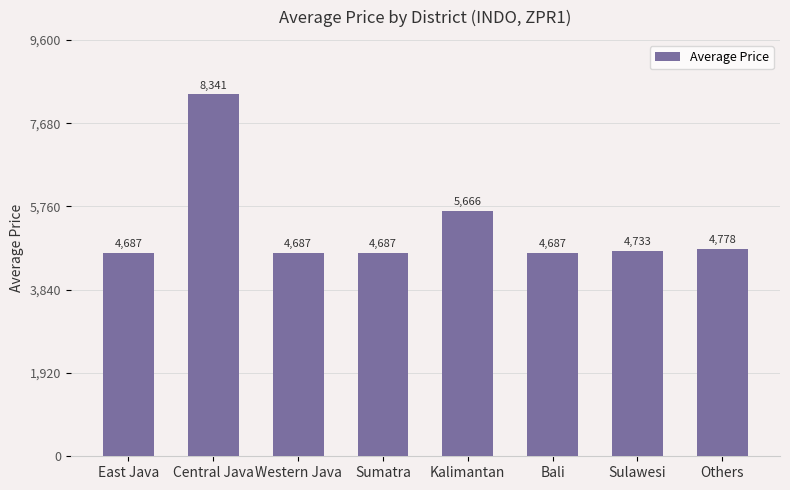

What is the average value?

5283.3